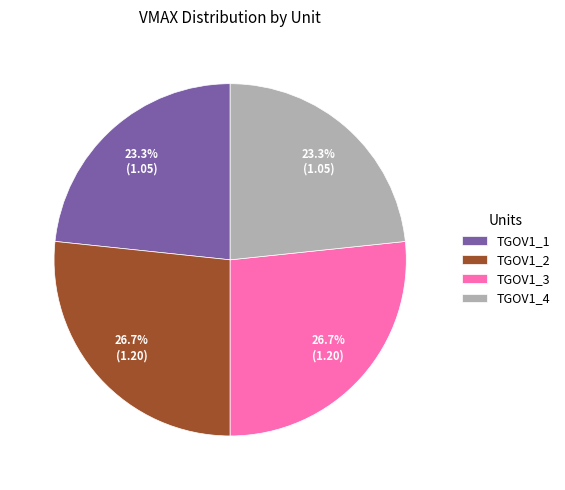

The TGOV1_1 slice represents 38% of the pie. True or false?

False